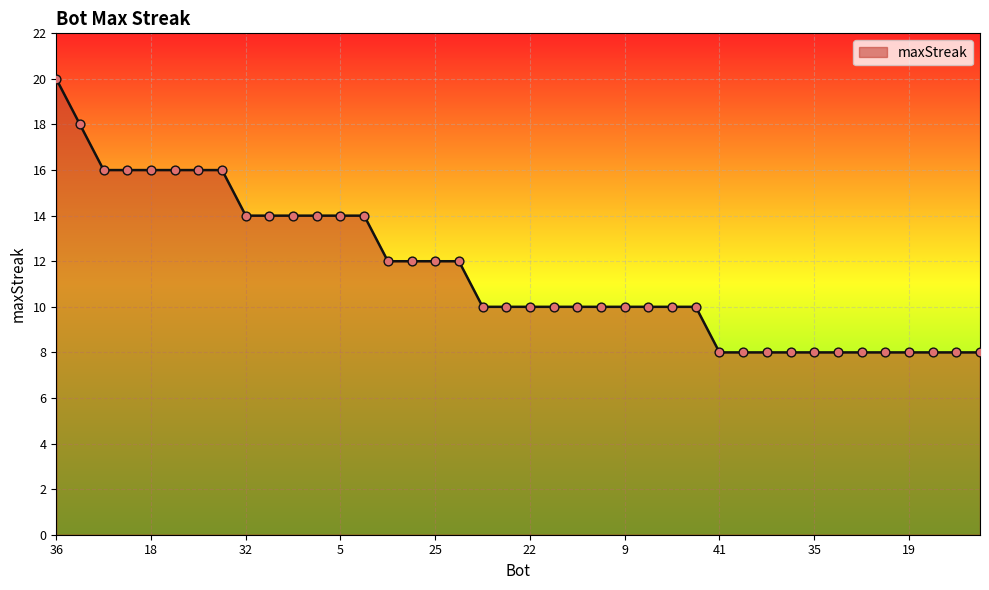

What is the difference between the maximum and minimum values?

12